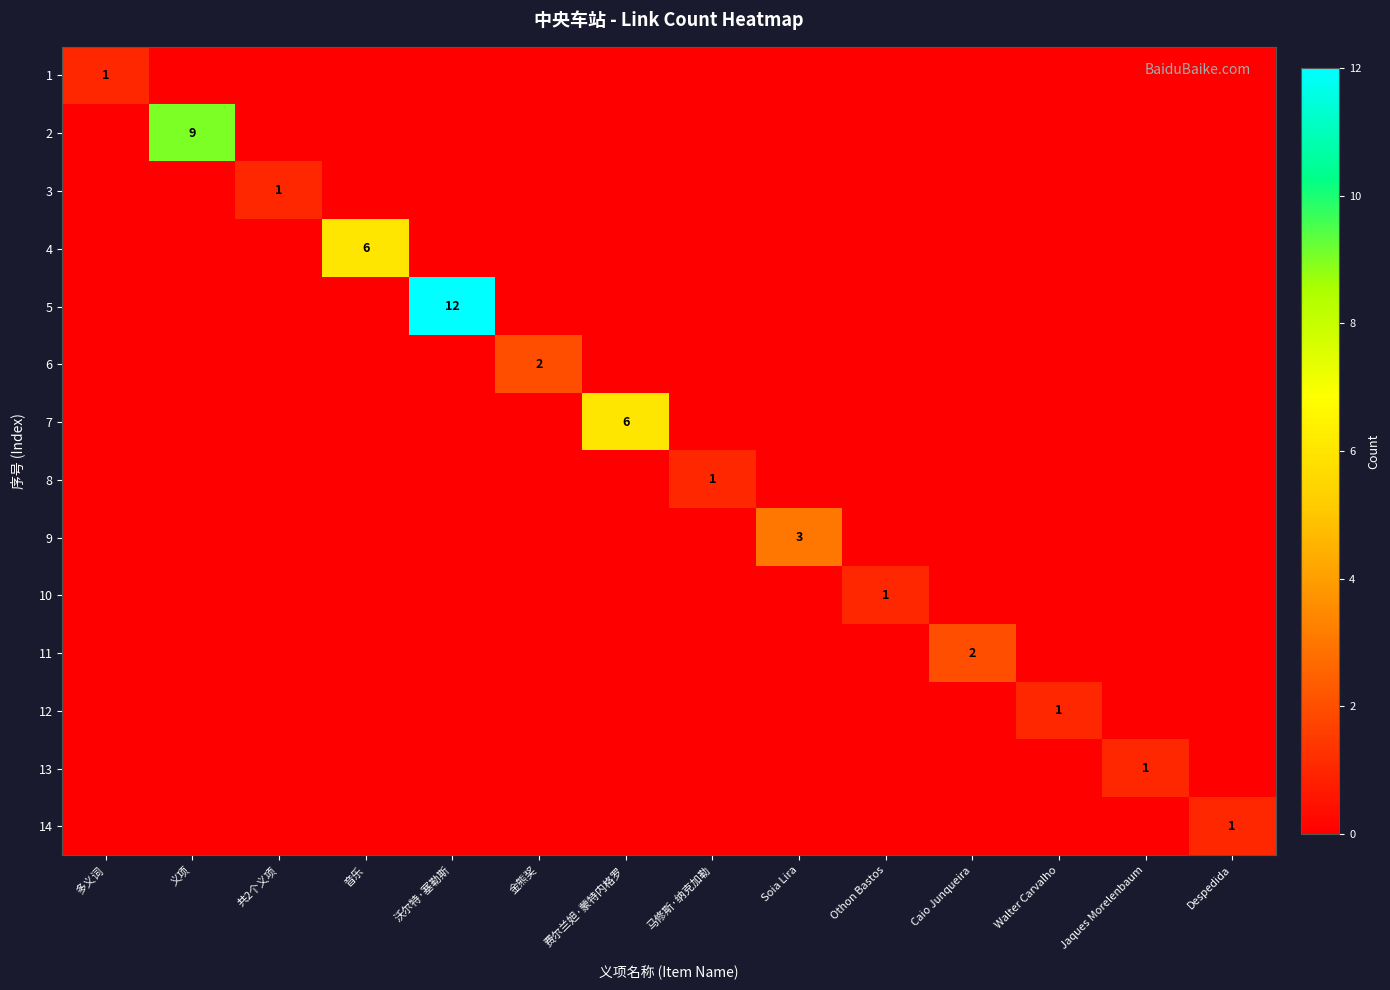

What is the difference between the maximum and minimum values in the 4 series?

6